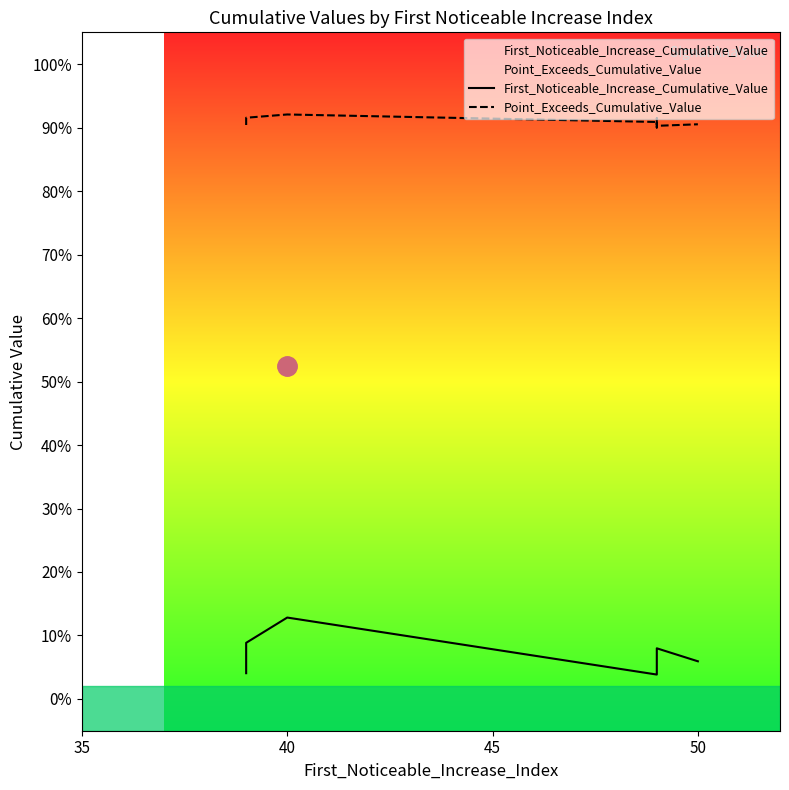

List the series in order of their overall mean, lowest first.

First_Noticeable_Increase_Cumulative_Value, Point_Exceeds_Cumulative_Value